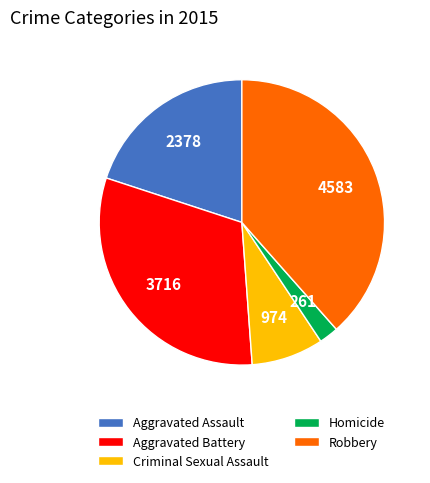

Count the number of slices in the pie.

5